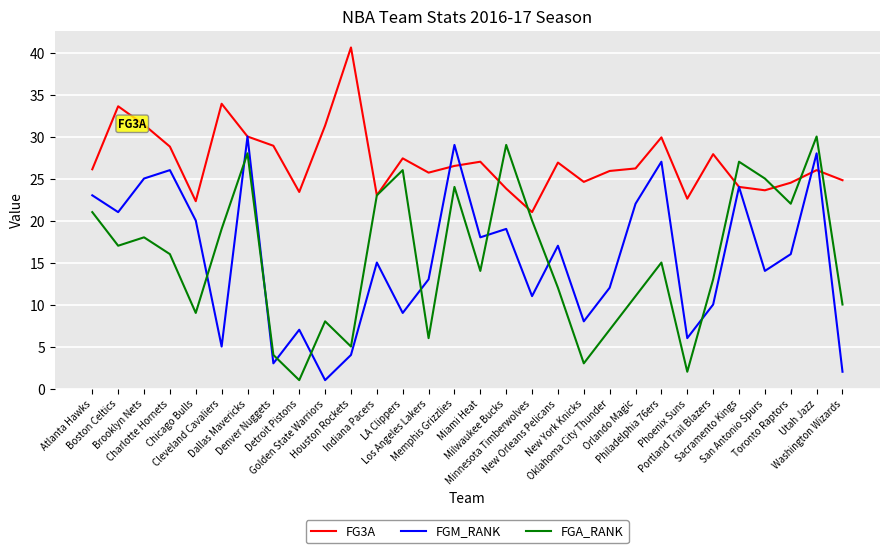

Count the number of data series in this chart.

3